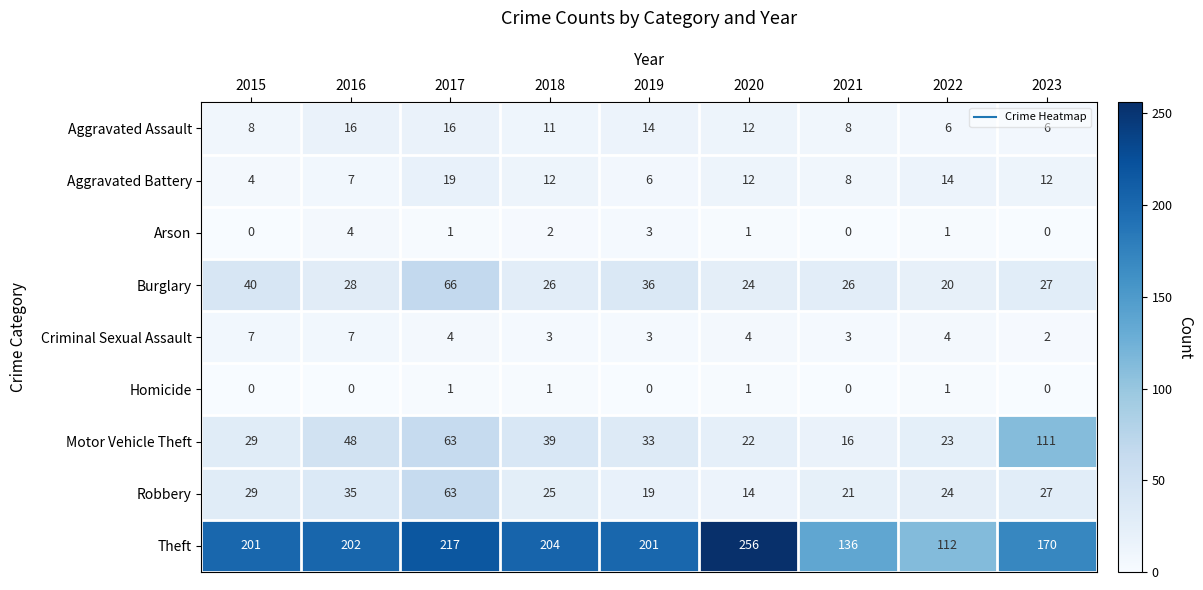

List the series in order of their peak value, lowest first.

Homicide, Arson, Criminal Sexual Assault, Aggravated Assault, Aggravated Battery, Robbery, Burglary, Motor Vehicle Theft, Theft